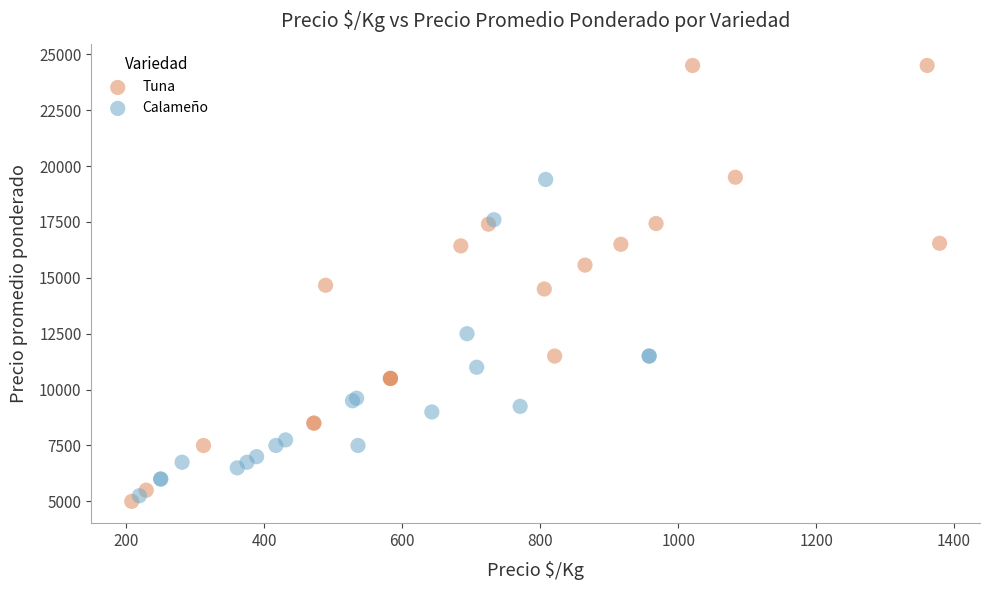

Which series reaches the maximum Y coordinate?

Tuna